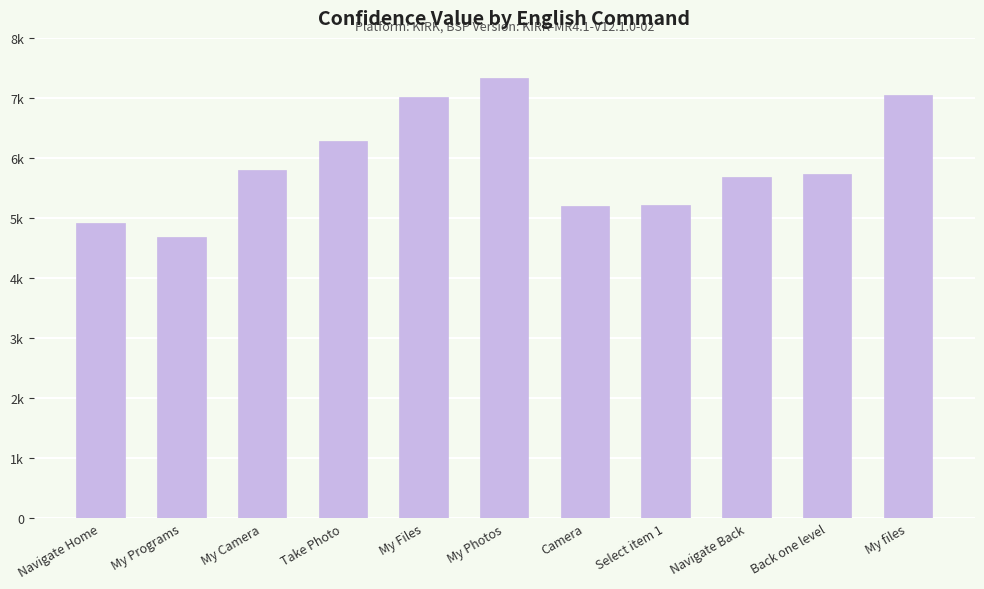

Reading left to right, transcribe all the data shown in this chart.

Navigate Home=4922	My Programs=4681	My Camera=5792	Take Photo=6287	My Files=7008	My Photos=7339	Camera=5205	Select item 1=5215	Navigate Back=5691	Back one level=5734	My files=7051